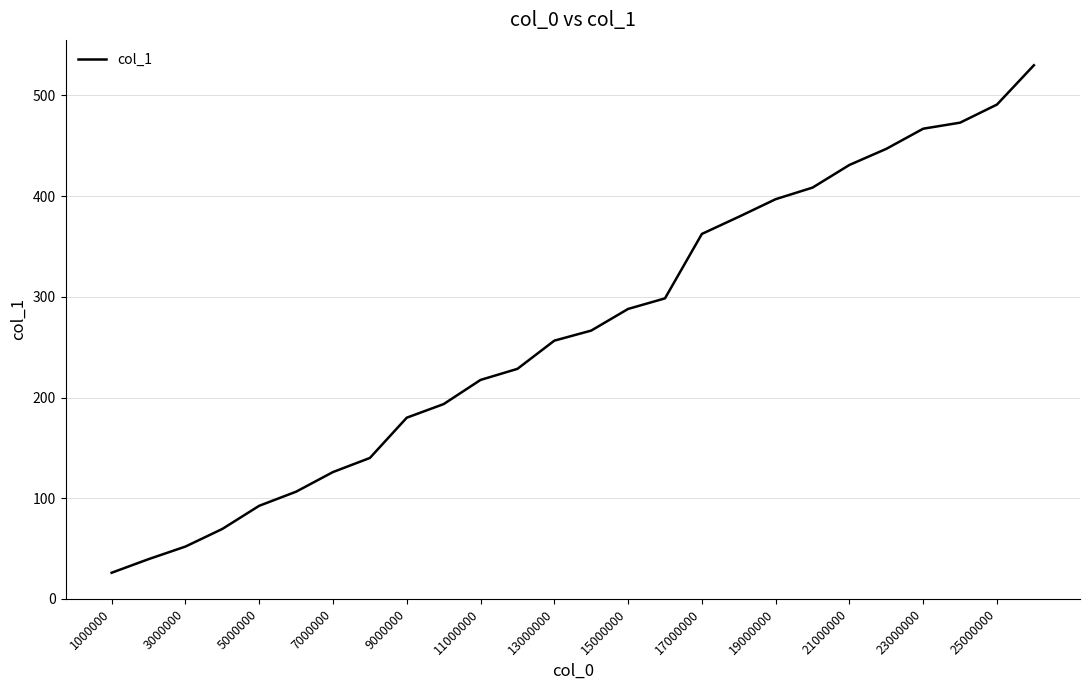

What is the maximum value shown in the chart?

530.0